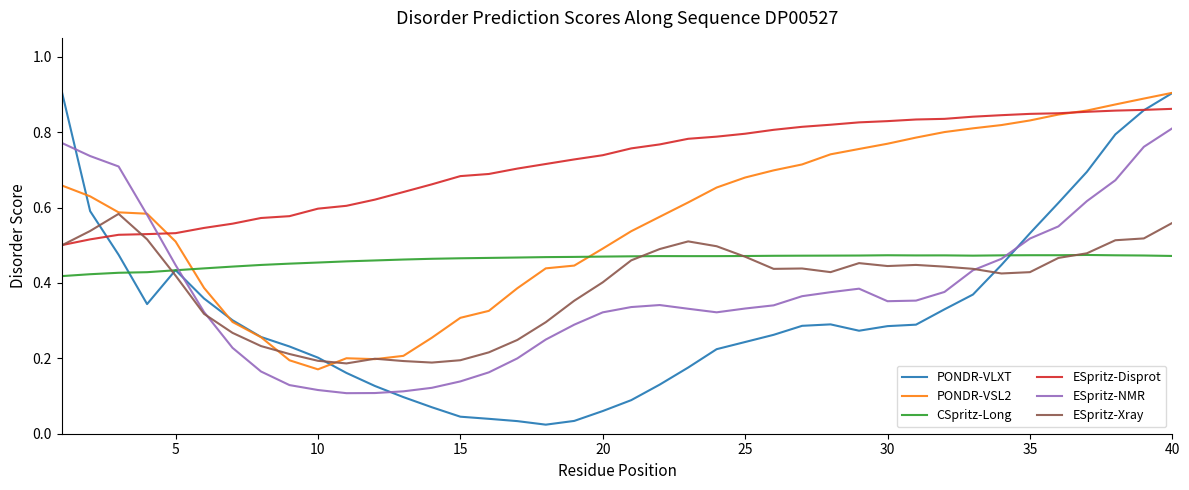

Which series has the largest total across all categories?

ESpritz-Disprot